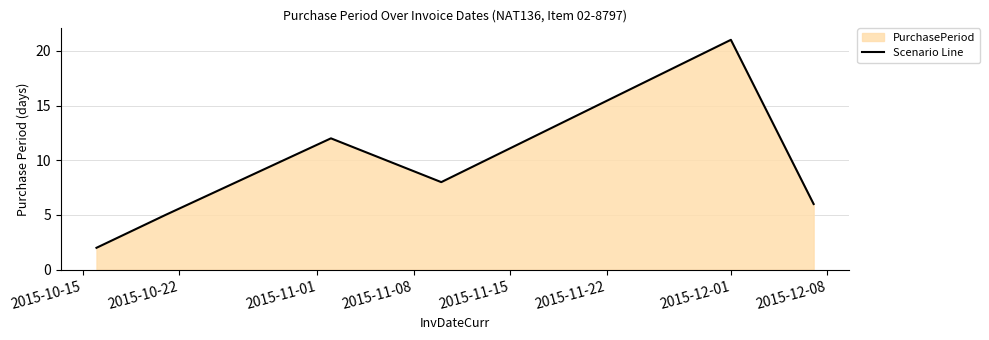

True or false: there are more than 2 points higher than both neighbors.

False